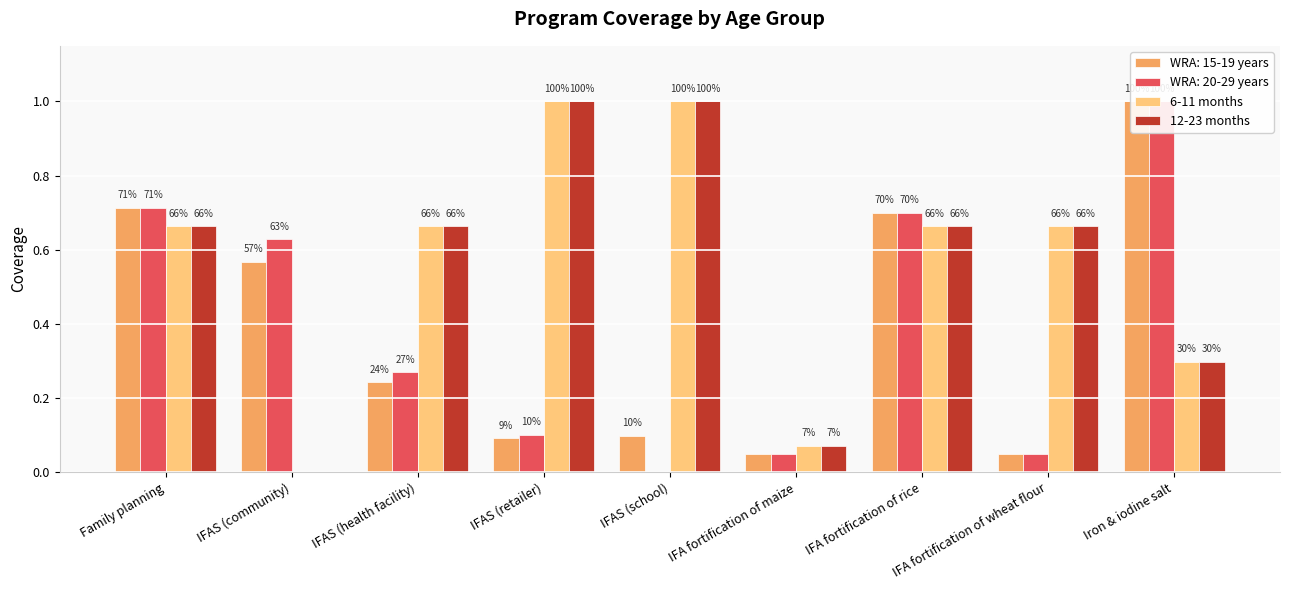

Which label corresponds to the smallest value in the chart?

IFAS (community)